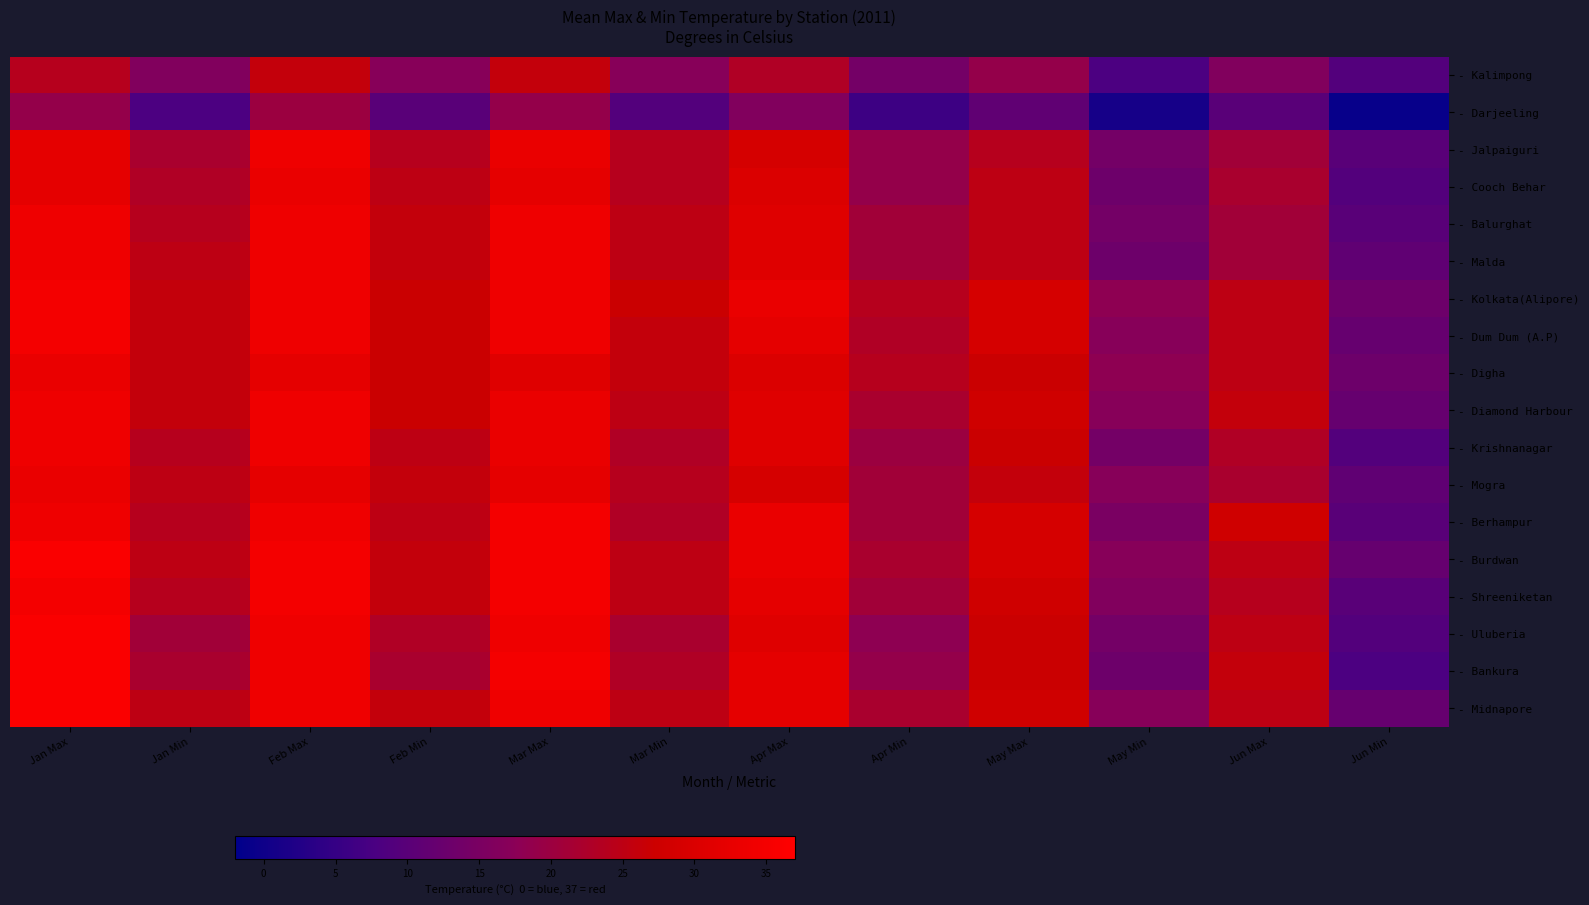

What is the maximum value shown in the chart?

36